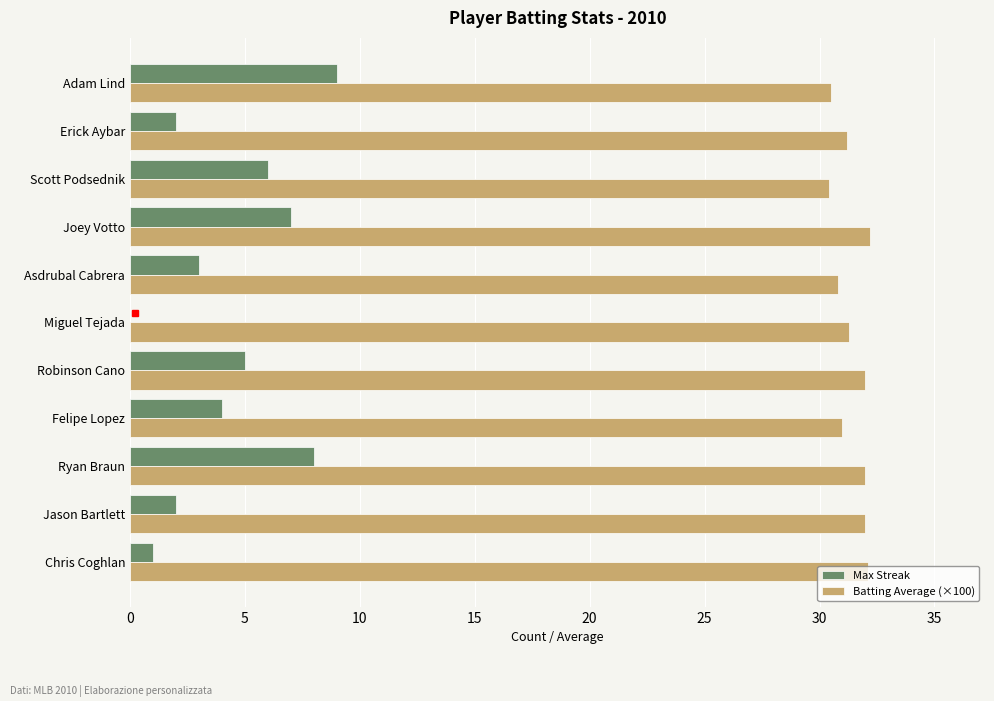

What is the sum of all Max Streak values?

47.0